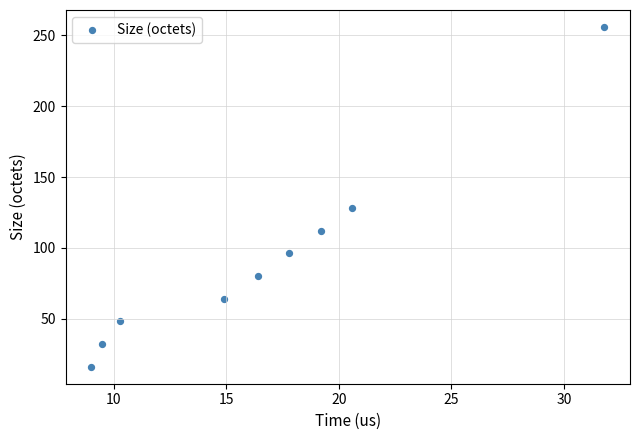

What is the range of Y values (max minus min)?

240